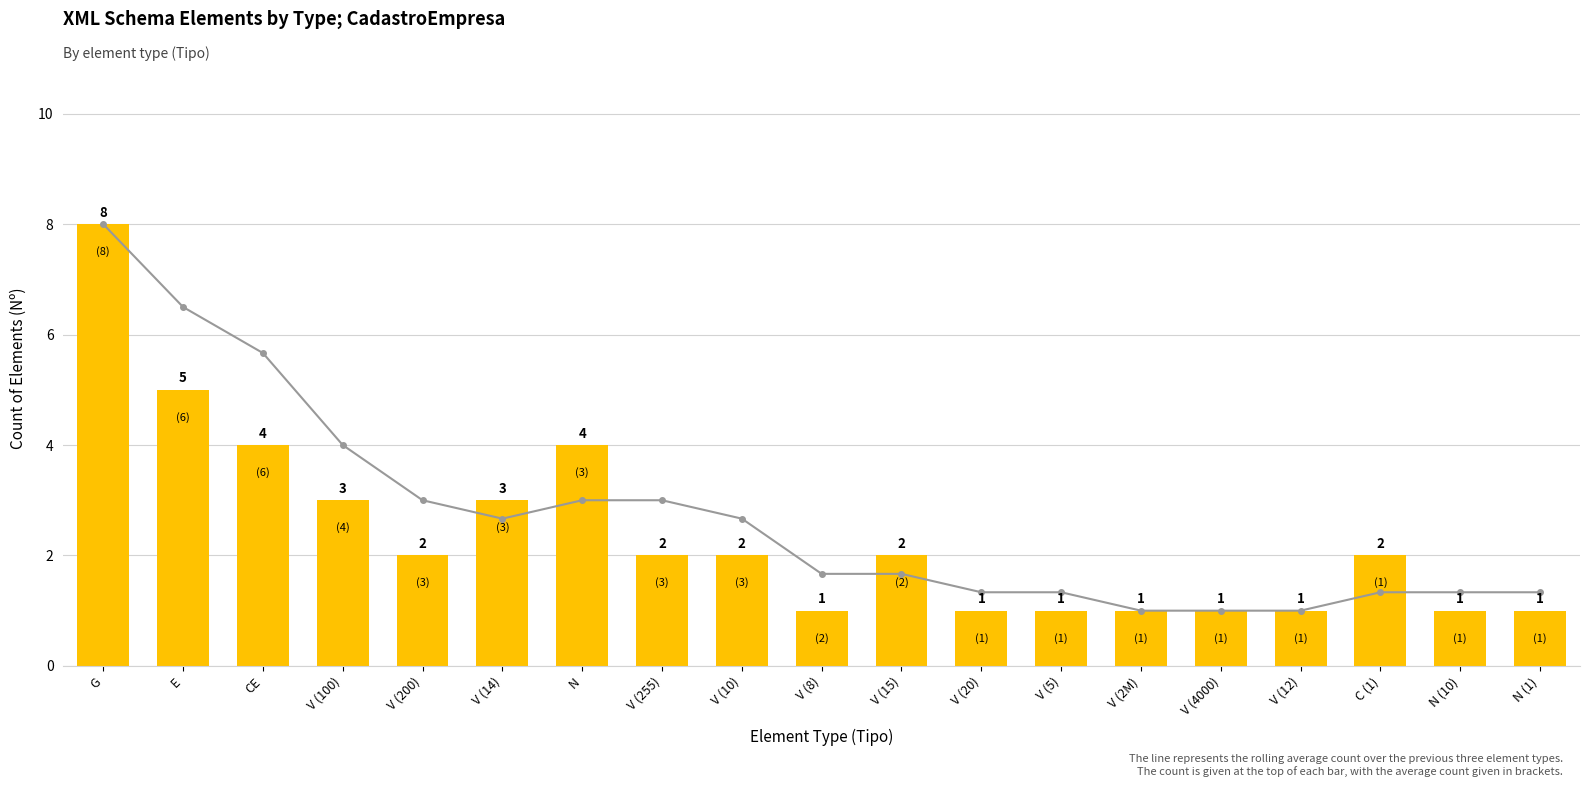

What is the difference between the maximum and minimum values in the 3-period rolling average series?

7.0